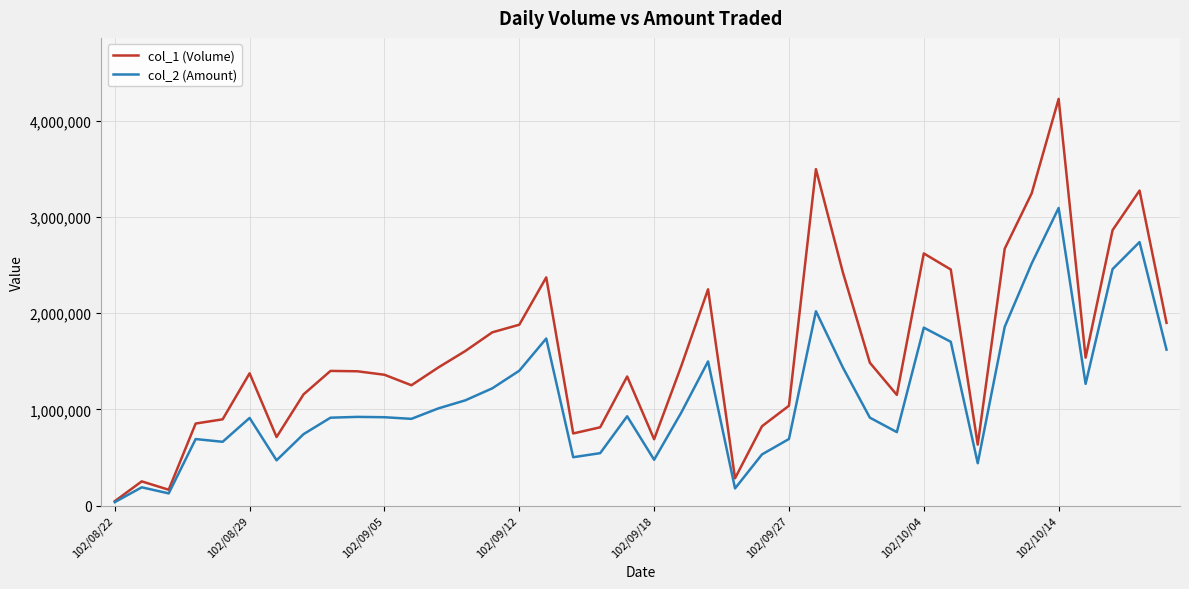

Is this an area chart (filled region under the line)?

No